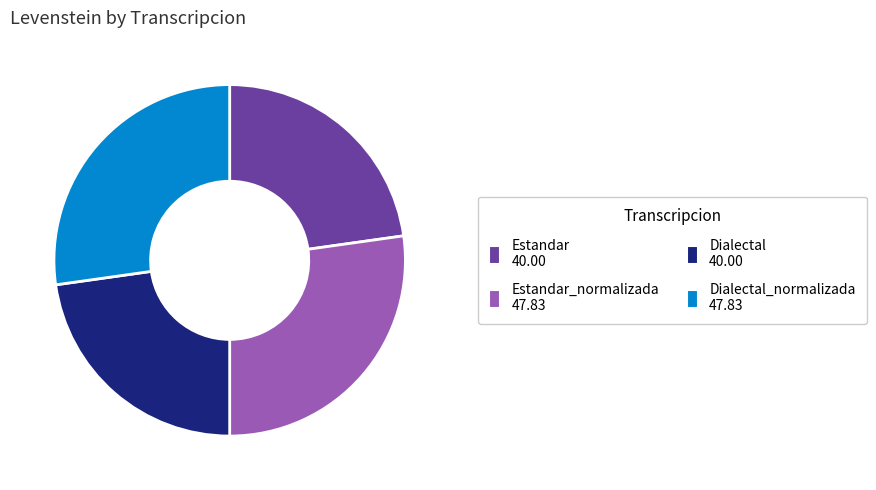

Is there a majority slice in this chart?

No